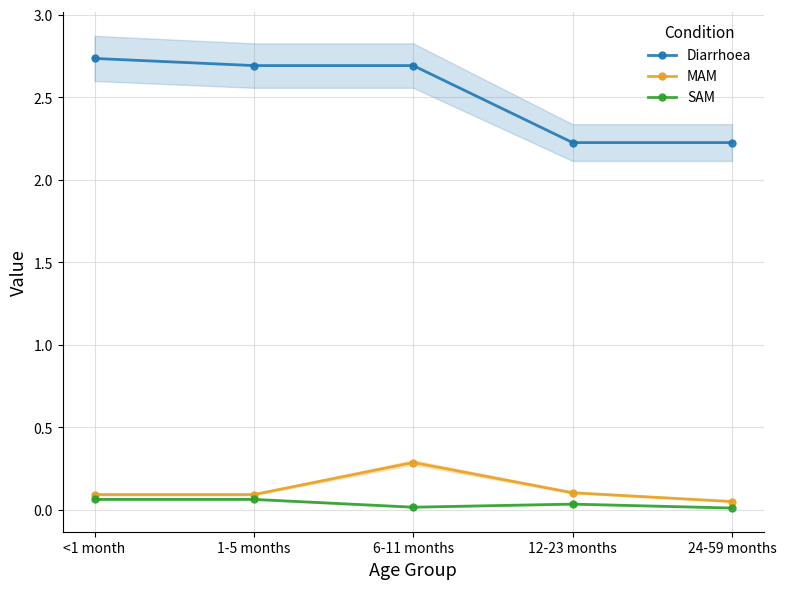

Reading left to right, list all the values displayed in this chart.

Diarrhoea: <1 month=2.7	1-5 months=2.7	6-11 months=2.7	12-23 months=2.2	24-59 months=2.2
MAM: <1 month=0.1	1-5 months=0.1	6-11 months=0.3	12-23 months=0.1	24-59 months=0.1
SAM: <1 month=0.1	1-5 months=0.1	6-11 months=0.0	12-23 months=0.0	24-59 months=0.0